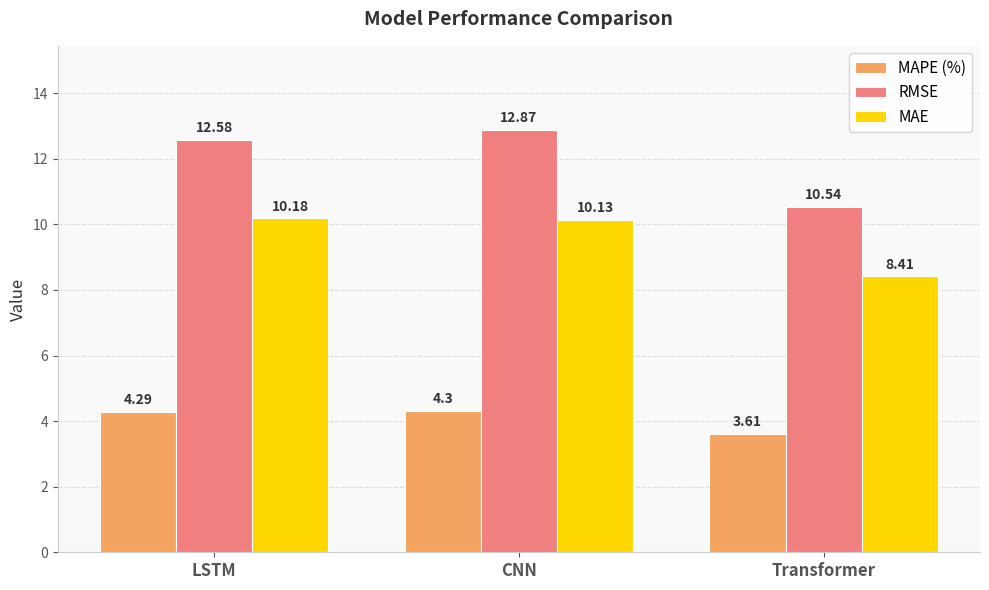

Reading left to right, extract all data points from this chart.

MAPE (%): LSTM=4.3	CNN=4.3	Transformer=3.6
RMSE: LSTM=12.6	CNN=12.9	Transformer=10.5
MAE: LSTM=10.2	CNN=10.1	Transformer=8.4